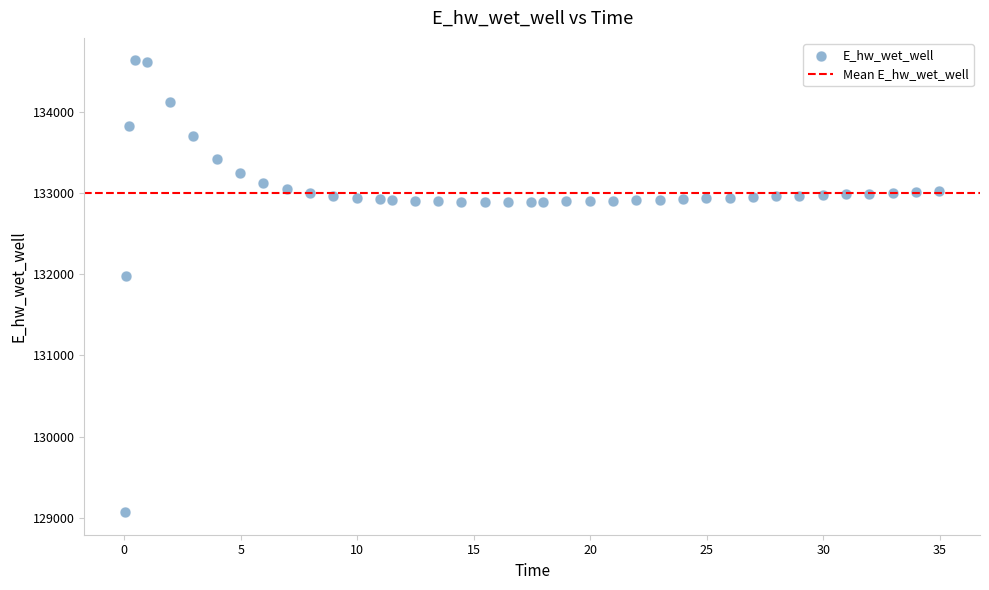

What is the range of X values (max minus min)?

34.9